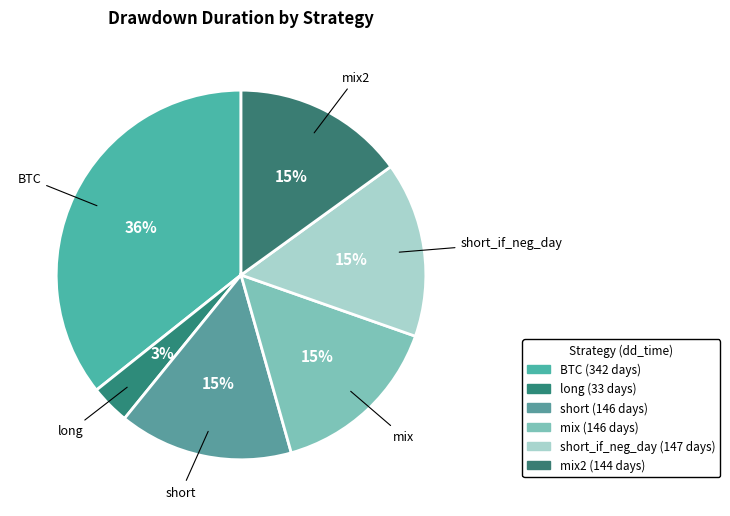

To the nearest percent, what is the difference between the largest and smallest slice percentages?

32%